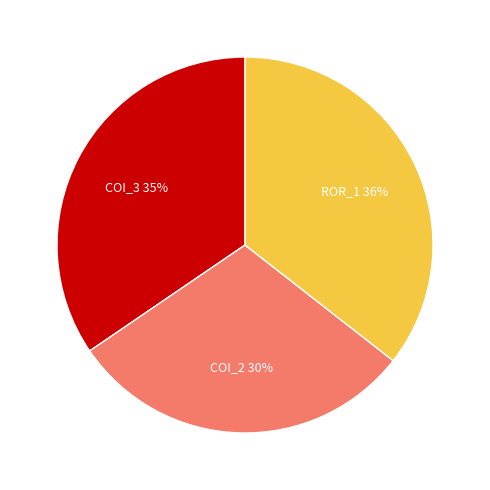

Is there any slice that represents more than half of the pie?

No